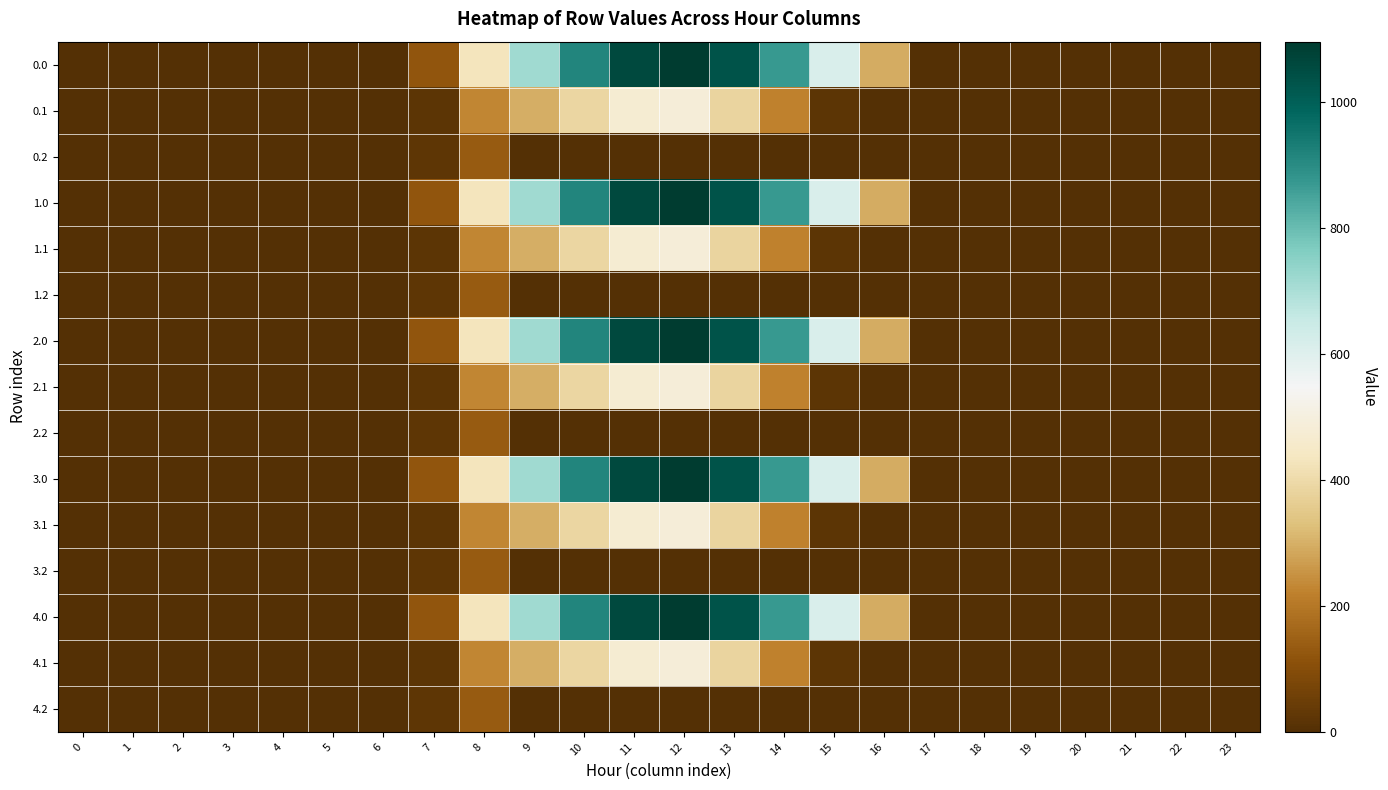

At which category does the chart reach its peak across all series?

12